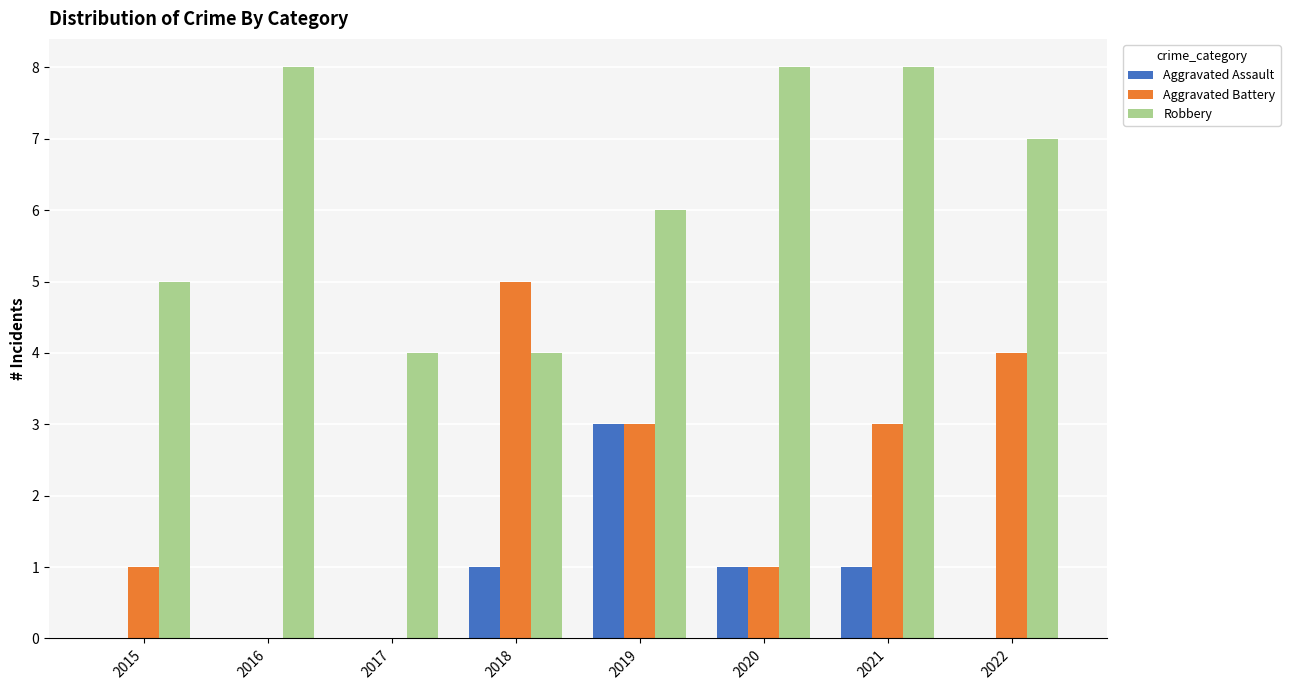

Between 2018 and 2021, which series saw the biggest shift?

Robbery